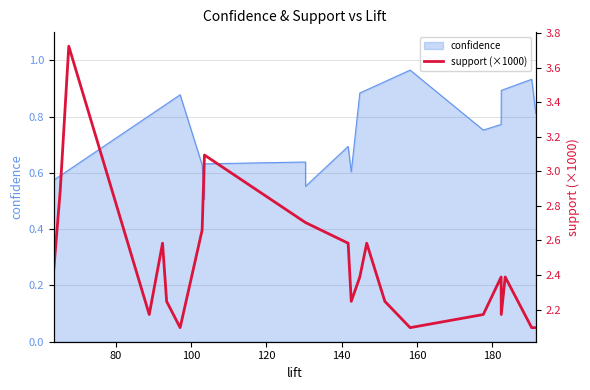

The value at 12 is 3.7. True or false?

False